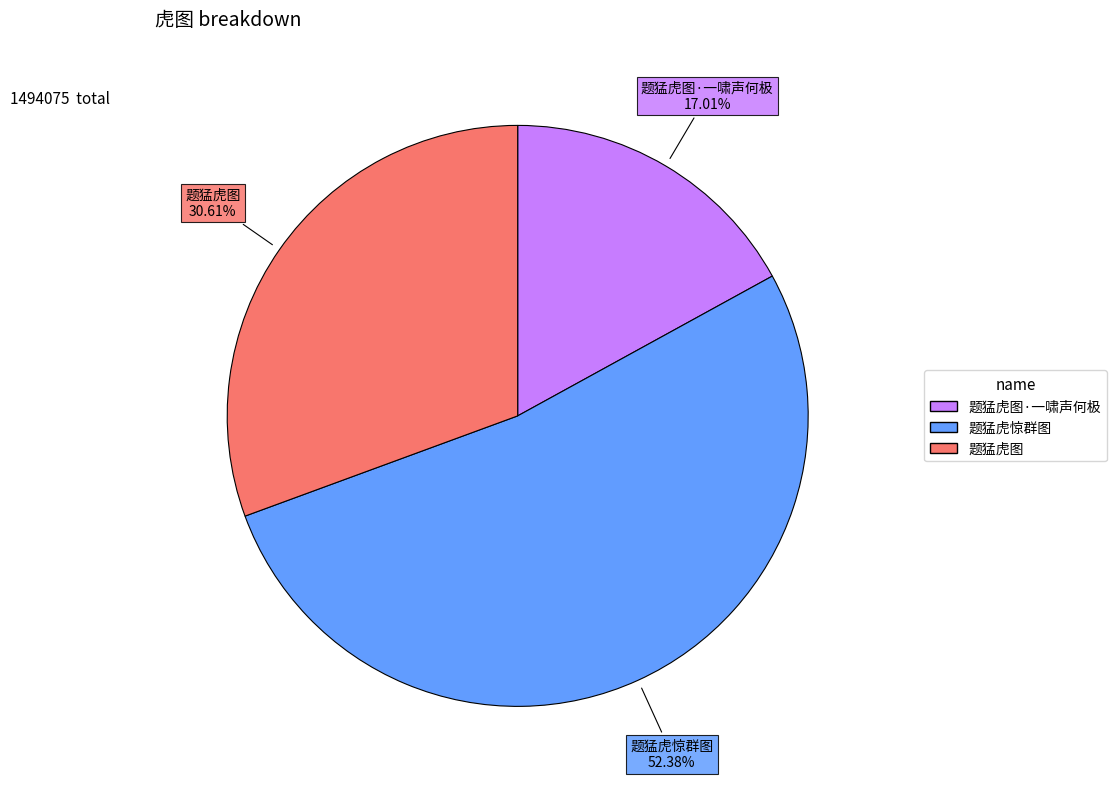

Is there any slice that represents more than half of the pie?

Yes